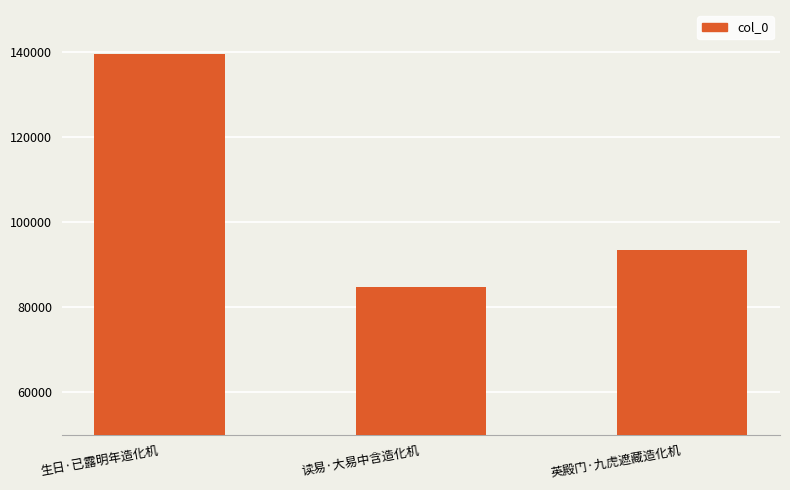

At which category does the chart reach its minimum across all series?

读易·大易中含造化机